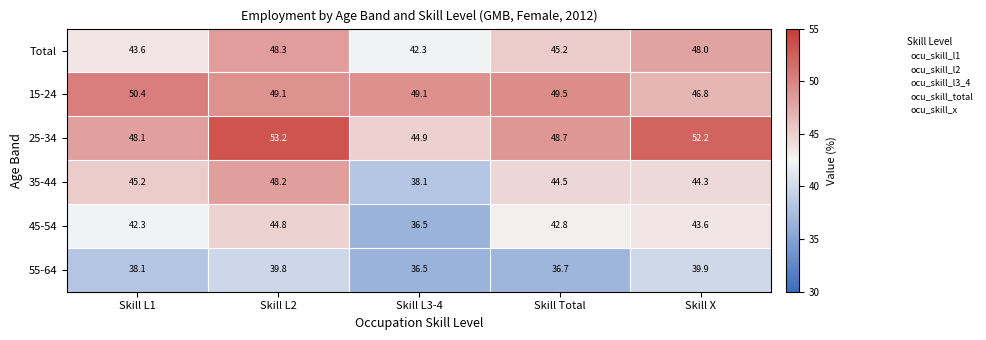

Which series changed the most between Skill L1 and Skill Total?

Total